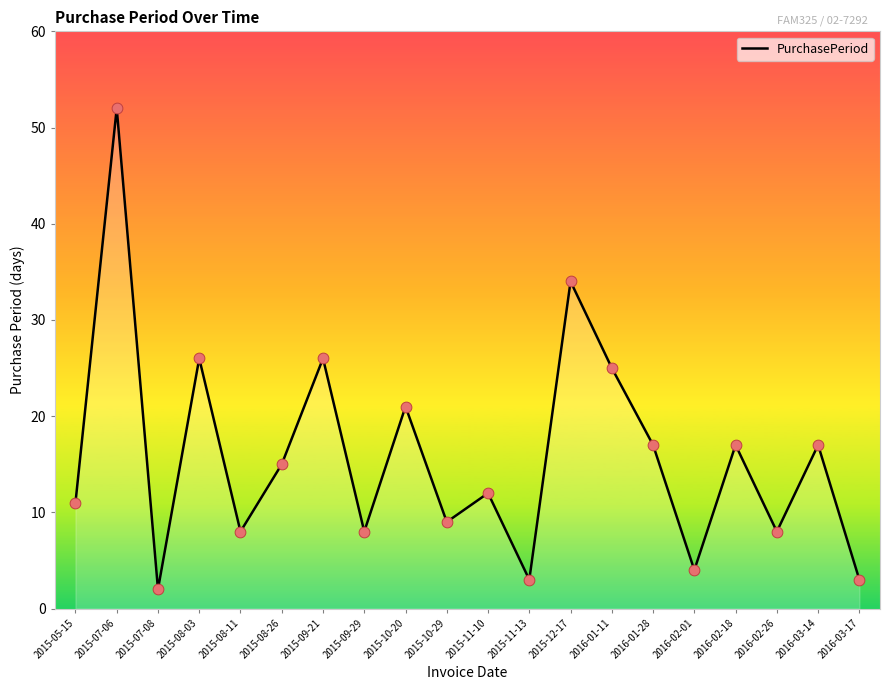

Which has a higher value, 2015-12-17 or 2015-08-26?

2015-12-17